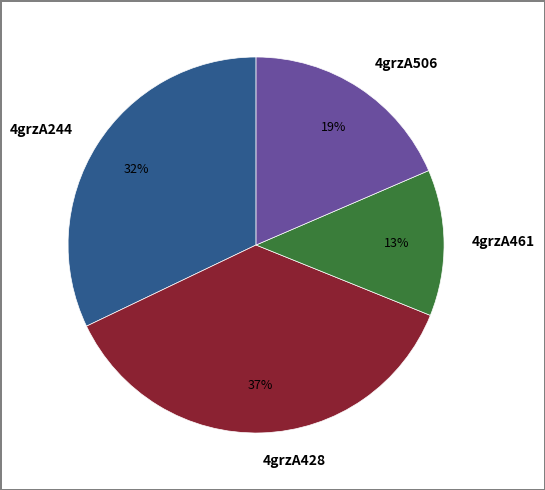

Rank the categories by value from highest to lowest.

4grzA428, 4grzA244, 4grzA506, 4grzA461